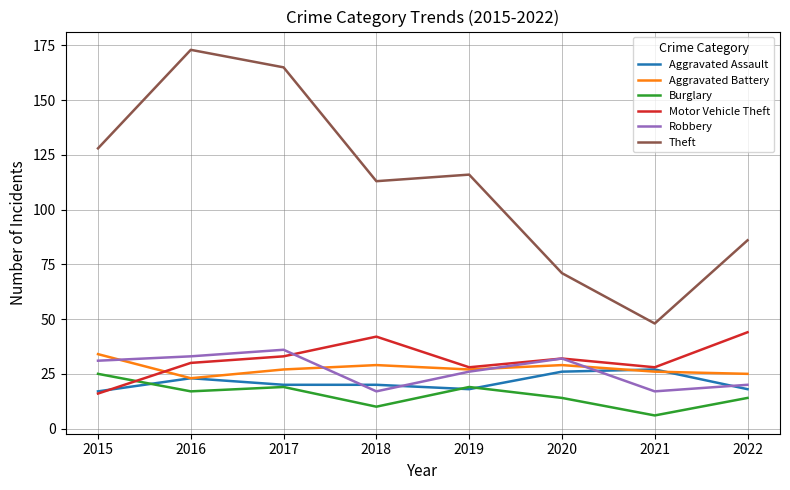

What is the spread (max minus min) of values at 2016?

156